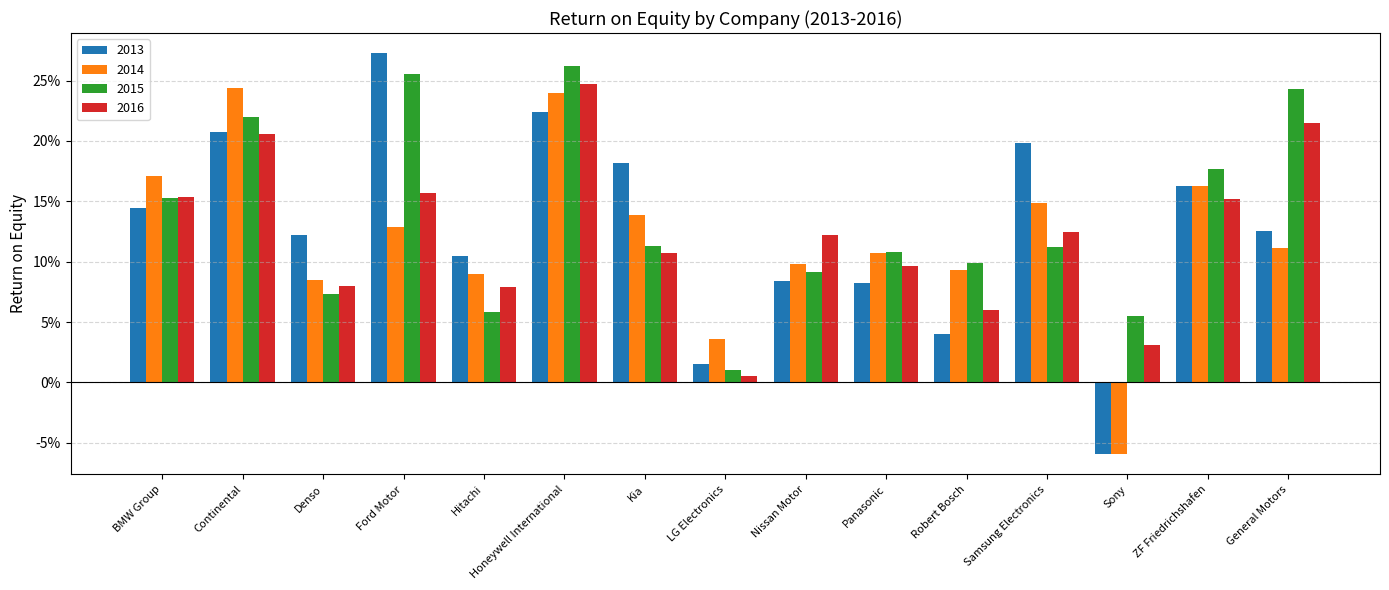

At Denso, list the series in order from smallest to largest.

2015, 2016, 2014, 2013